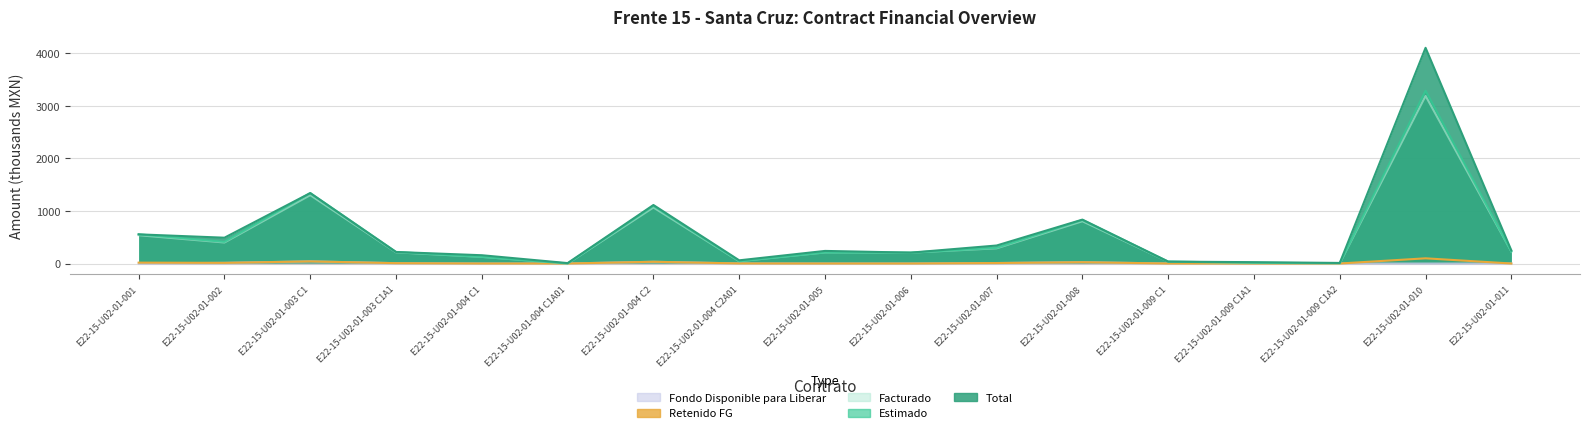

List the series in order of their peak value, highest first.

Total, Estimado, Facturado, Retenido FG, Fondo Disponible para Liberar